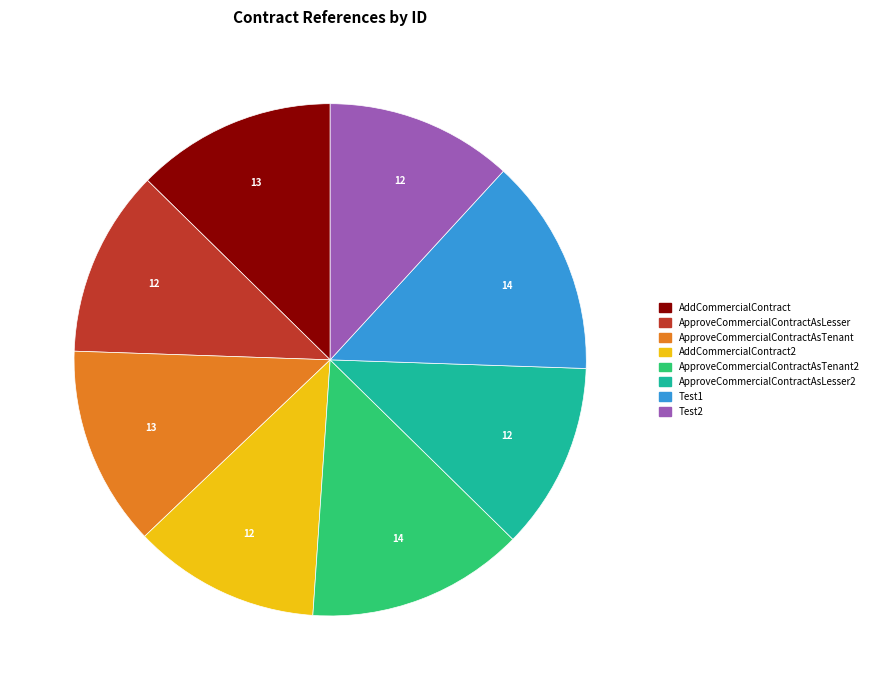

Combined, do ApproveCommercialContractAsTenant and AddCommercialContract2 account for over 50%?

No